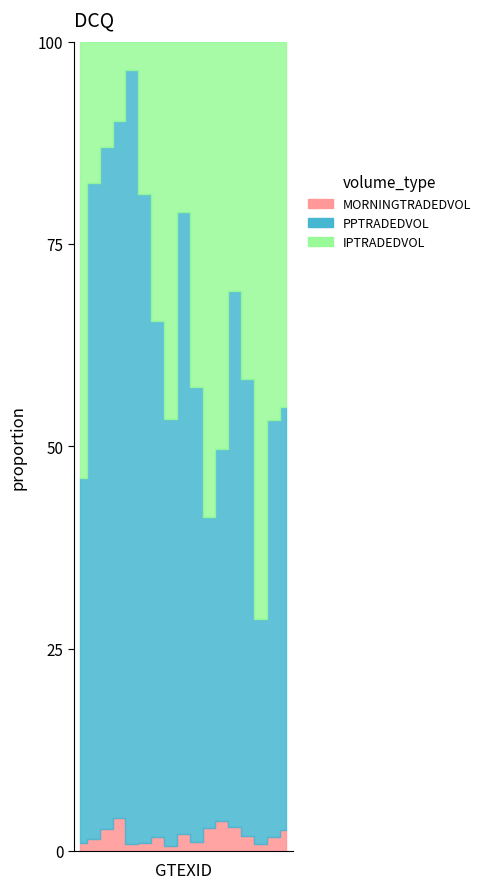

Count the number of categories in the chart.

17